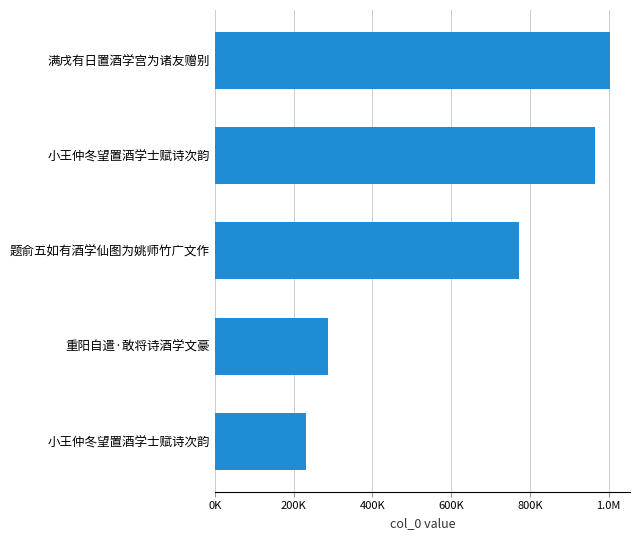

What is the difference between the maximum and minimum values?

773447